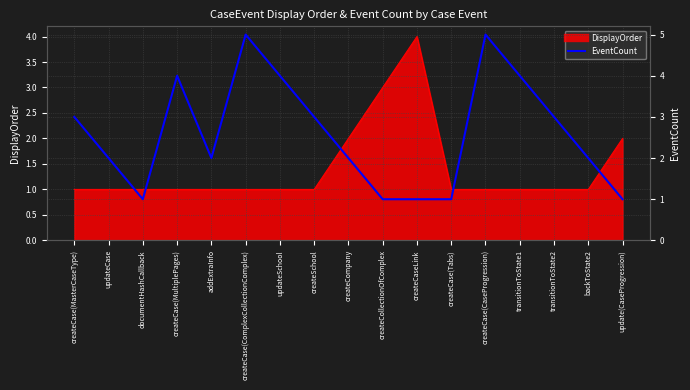

True or false: the data shows 1 at updateCase.

False